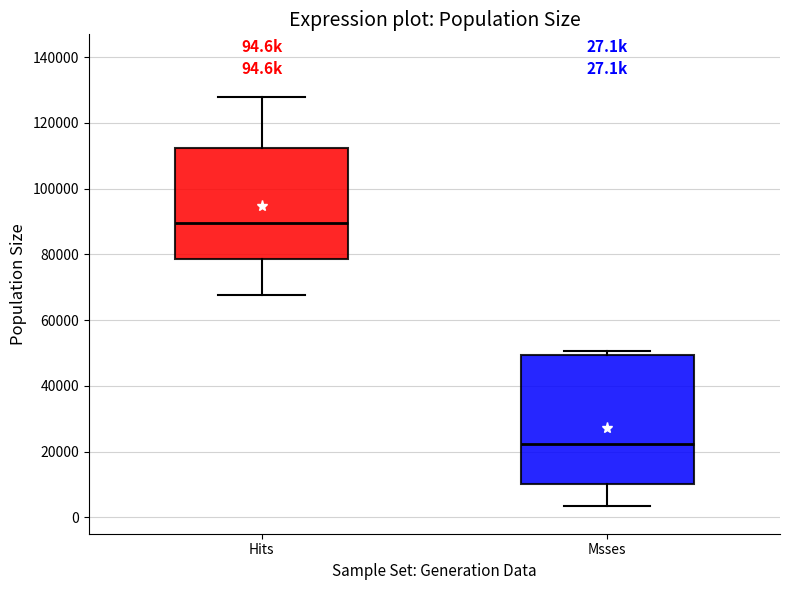

Comparing the boxes themselves (not the whiskers), which one is the tallest?

Msses